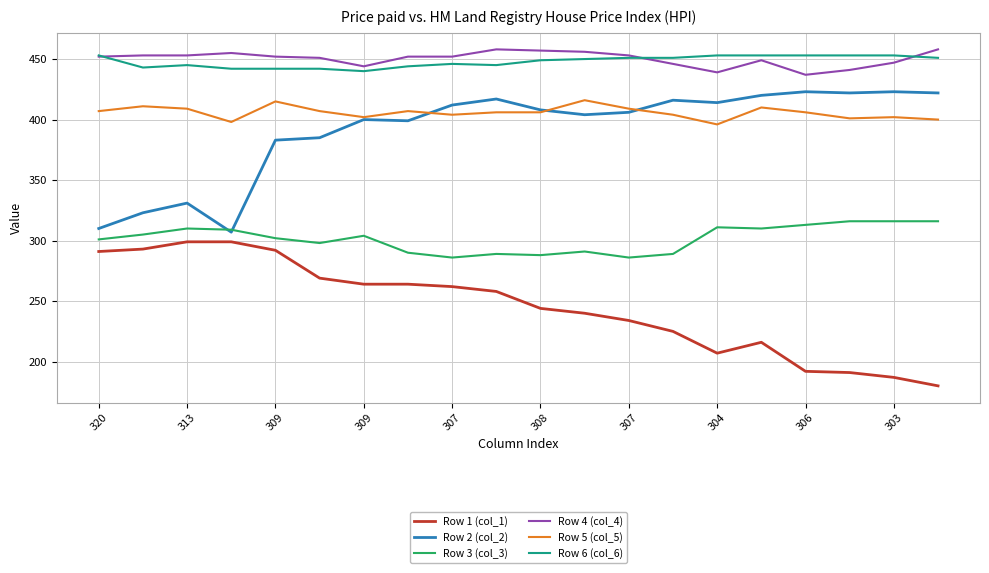

What is the highest value of the Row 3 (col_3) series?

316